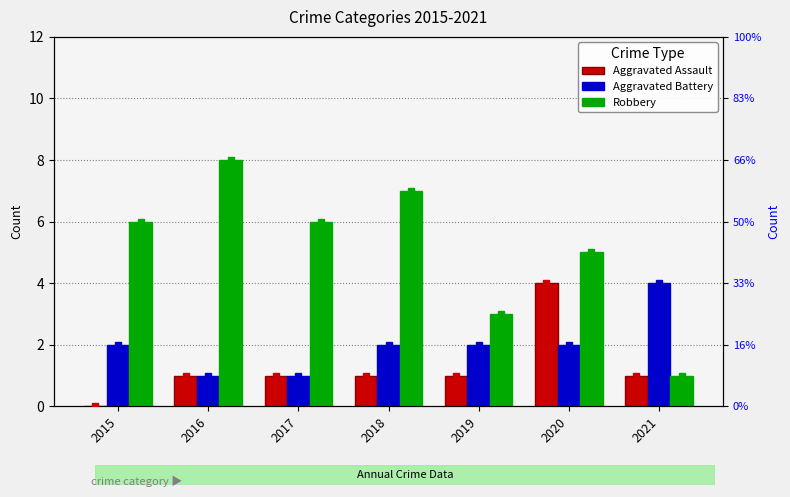

Which category has the highest value in the Aggravated Battery series?

2021